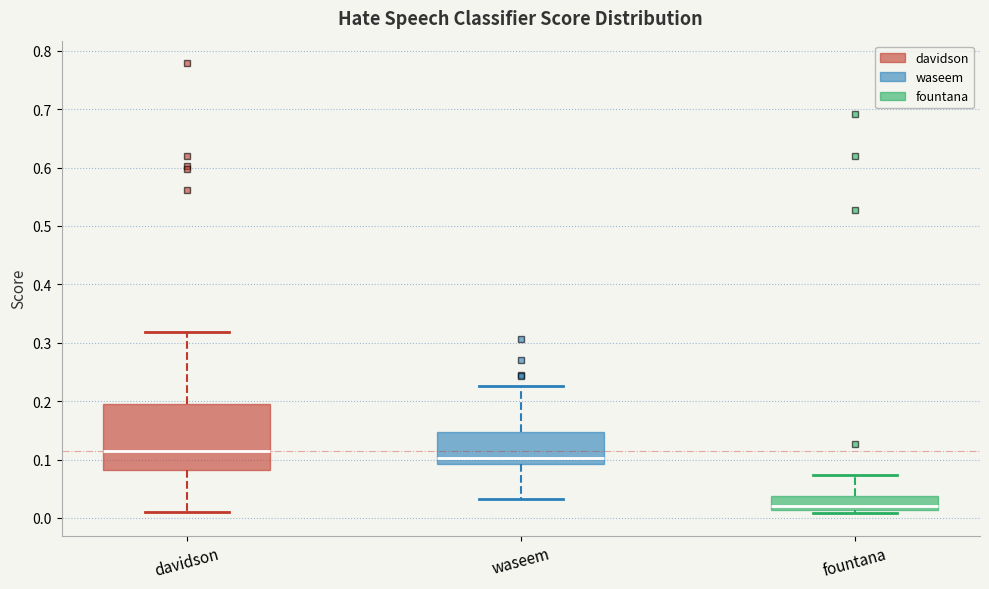

Reading left to right, transcribe this box plot: for each box, give where its median line is, the range the box spans, and where its two whiskers end, as read against the y-axis. The values are not printed on the chart, so give them approximately, as read against the axis.

davidson: median 0.11, box 0.08 to 0.20, whiskers 0.01 to 0.32
waseem: median 0.10, box 0.09 to 0.15, whiskers 0.03 to 0.23
fountana: median 0.02, box 0.01 to 0.04, whiskers 0.01 (just below the box's lower edge) to 0.07